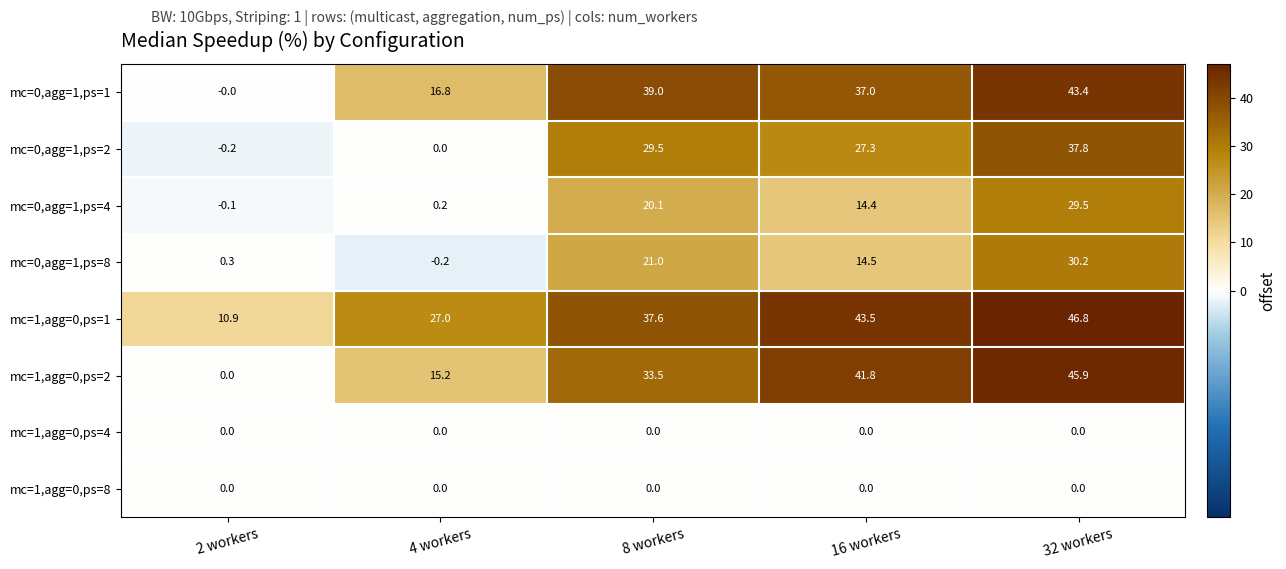

What is the sum of the mc=0,agg=1,ps=2 values at 2 workers and 32 workers?

37.6